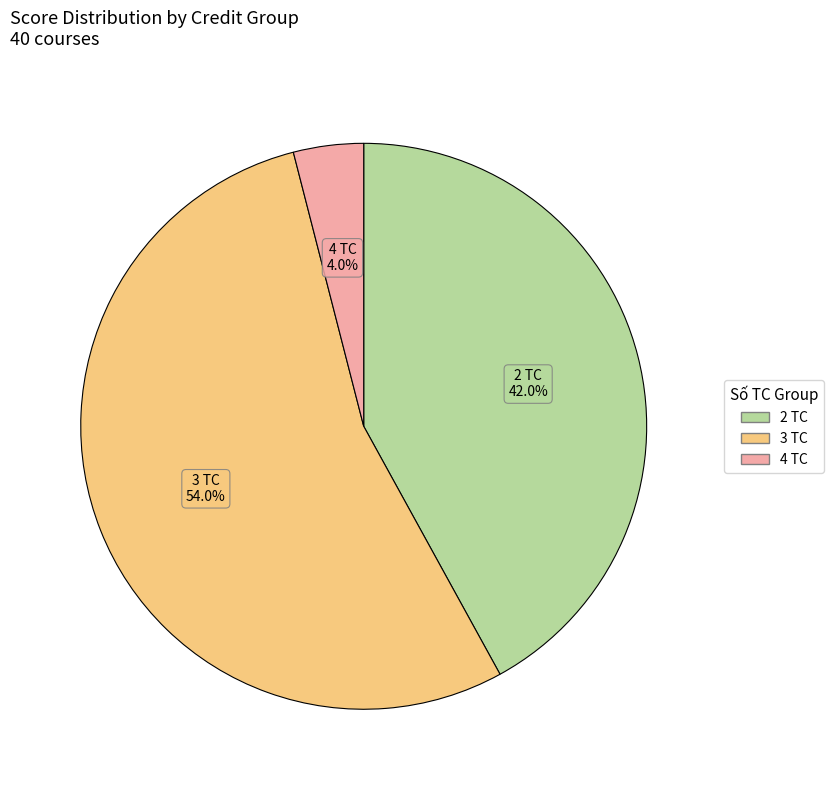

Is there any slice that represents more than half of the pie?

Yes